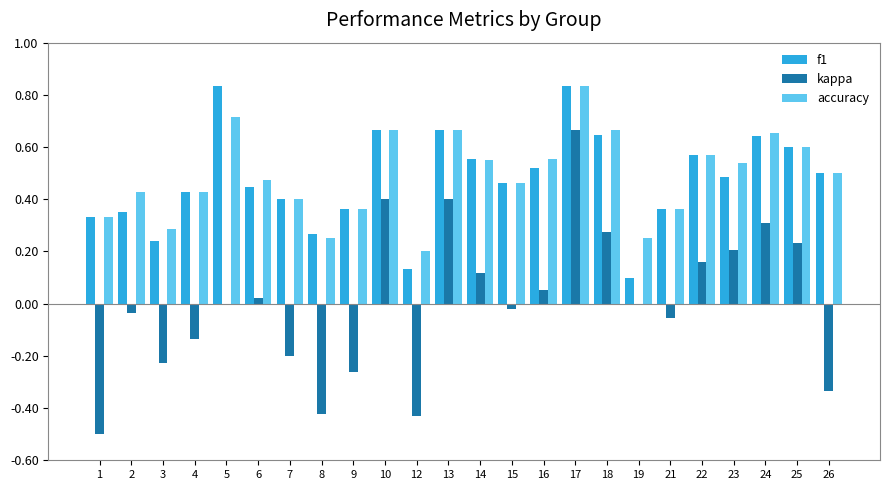

Count the number of data series in this chart.

3